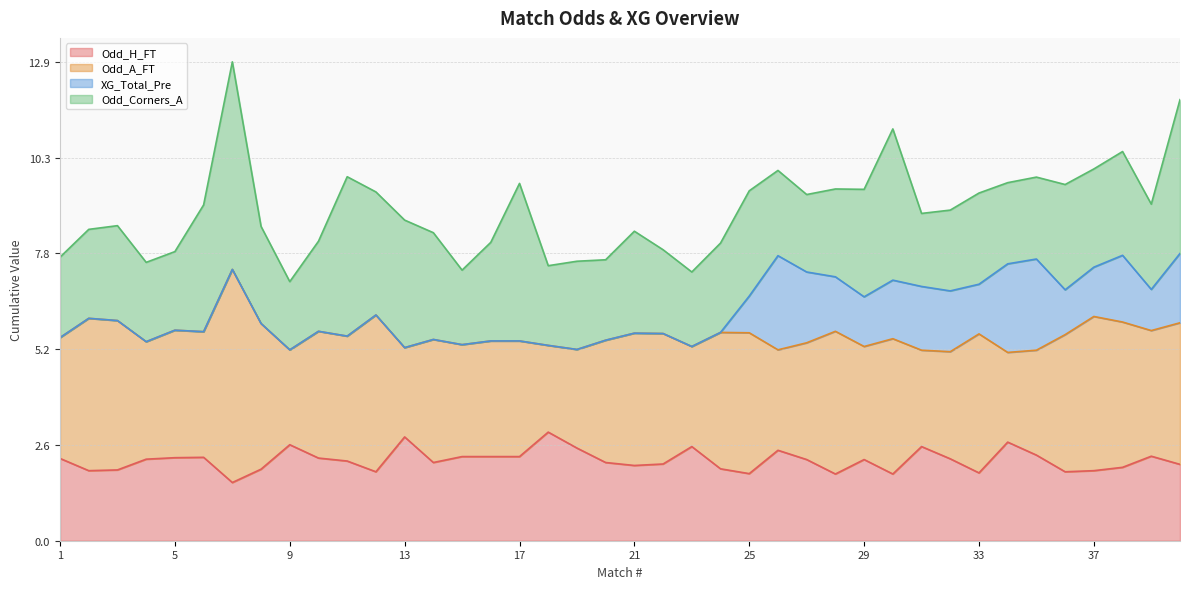

List the series in order of their overall mean, lowest first.

XG_Total_Pre, Odd_H_FT, Odd_Corners_A, Odd_A_FT